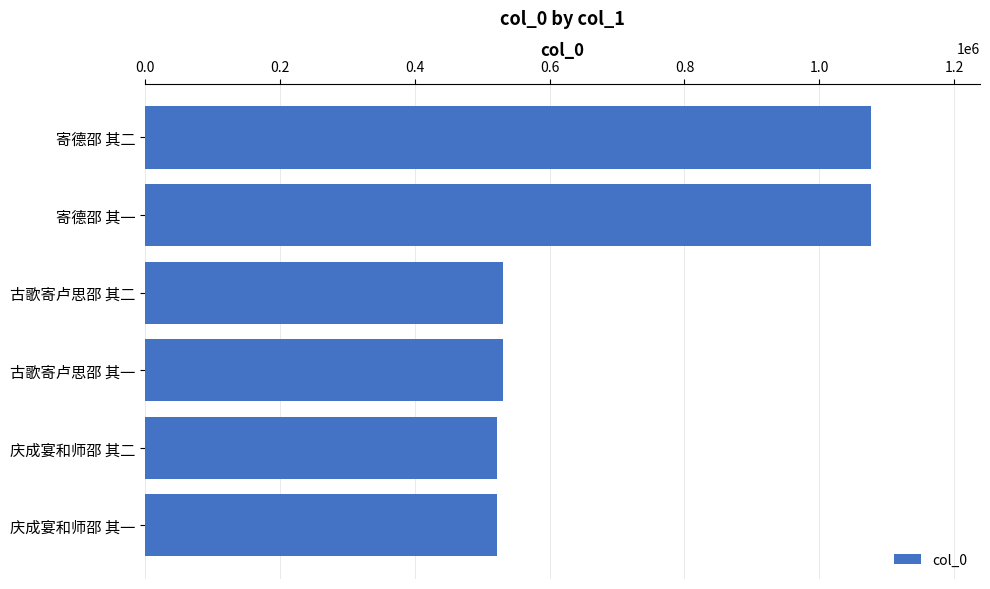

What is the difference between the second highest and minimum values?

554756